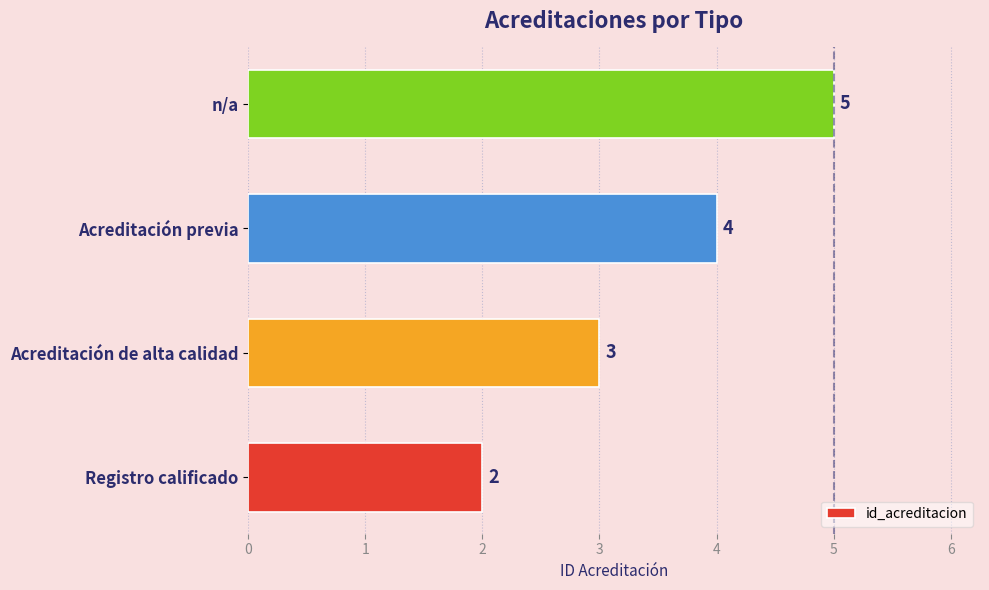

Does the chart contain stacked bars?

No